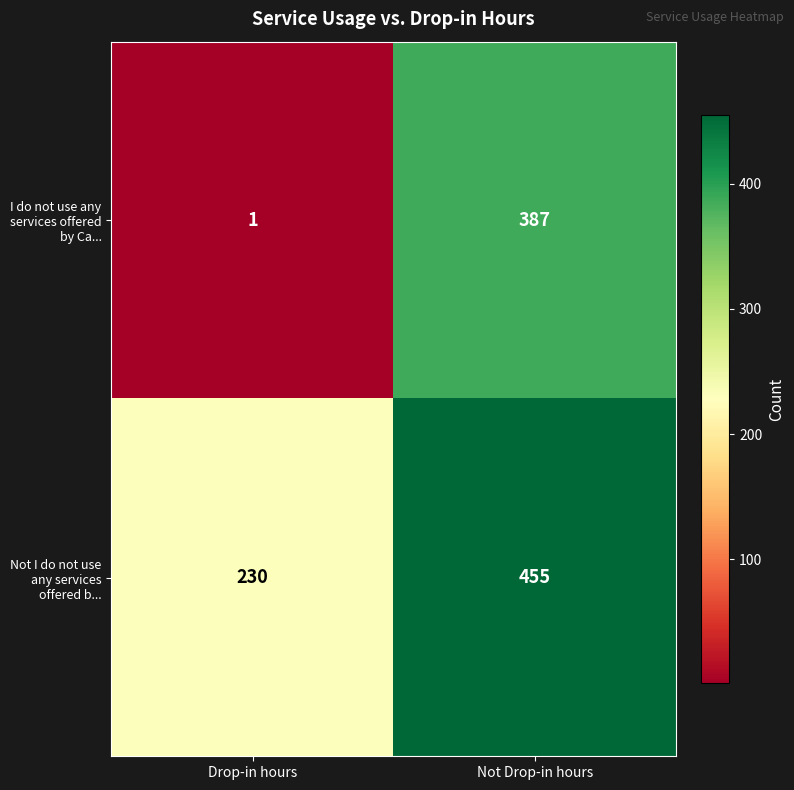

List the series in order of their peak value, highest first.

Not I do not use any services offered b..., I do not use any services offered by Ca...